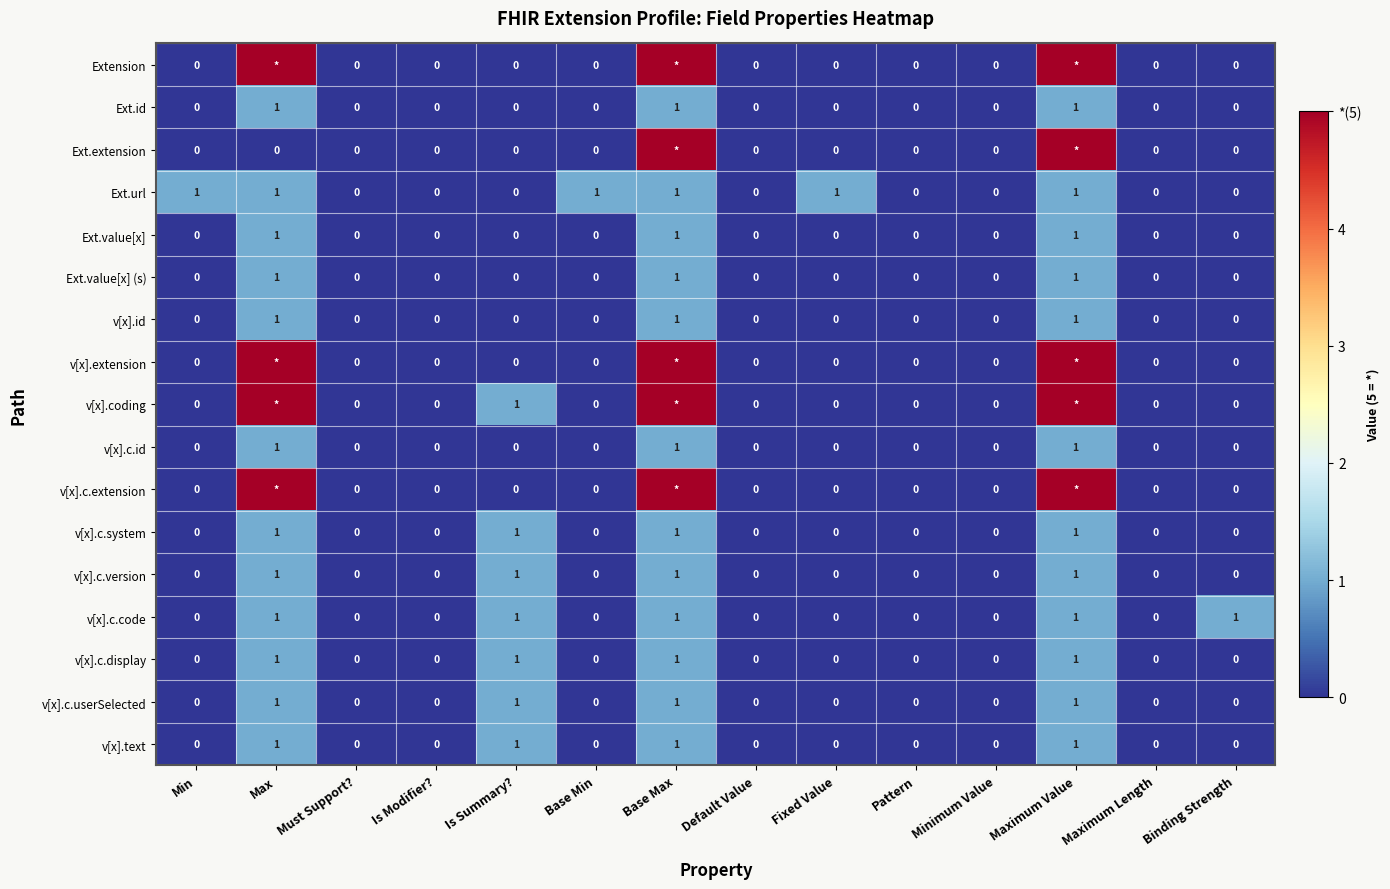

The value of v[x].c.code at Fixed Value is 0. True or false?

True